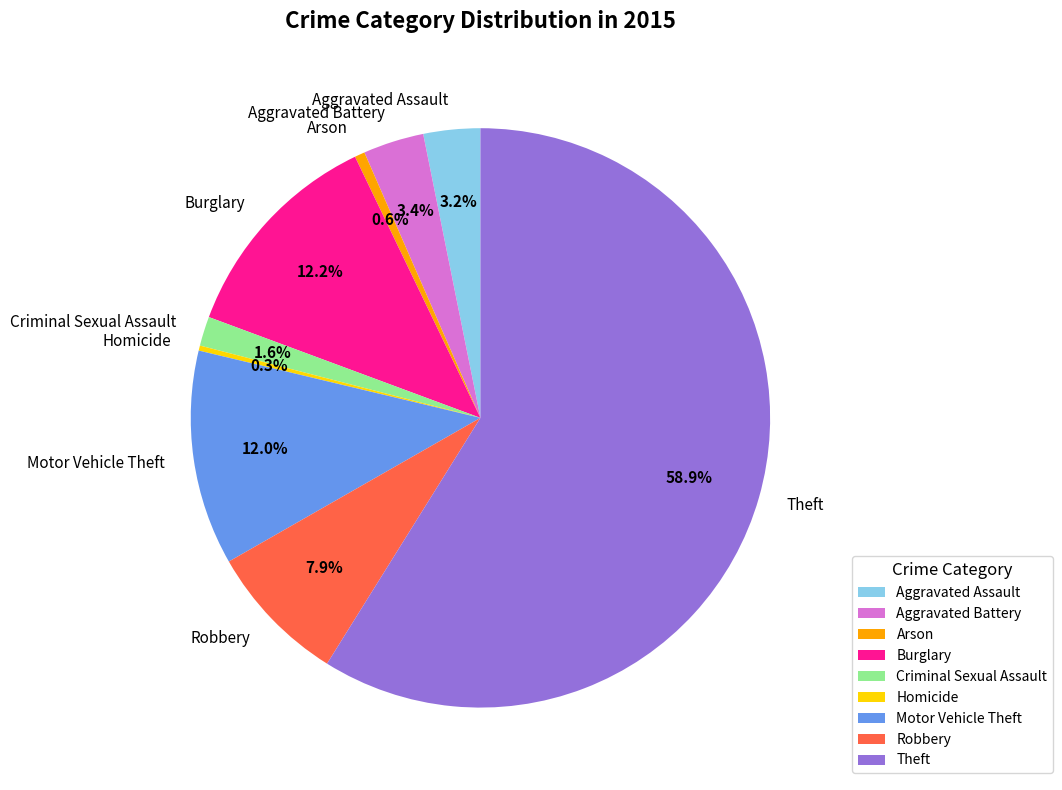

To the nearest percent, what percentage of the pie is Motor Vehicle Theft?

12%